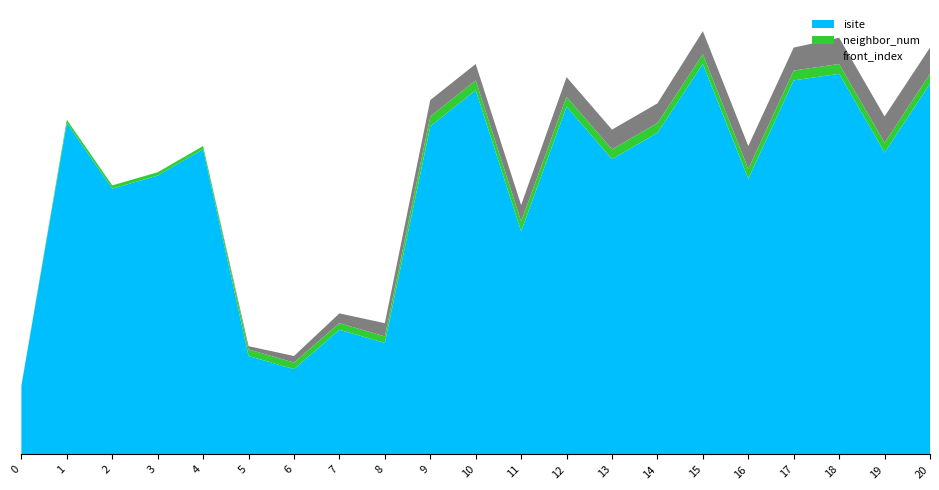

Reading left to right, what are all the values shown in this chart?

isite: 21	101	81	85	93	30	26	38	34	100	111	68	106	90	98	119	84	114	116	92	113
neighbor_num: 0	1	1	1	1	2	2	2	2	3	3	3	3	3	3	3	3	3	3	3	3
front_index: 0	0	0	0	0	1	2	3	4	5	5	5	6	6	6	7	7	7	8	8	8